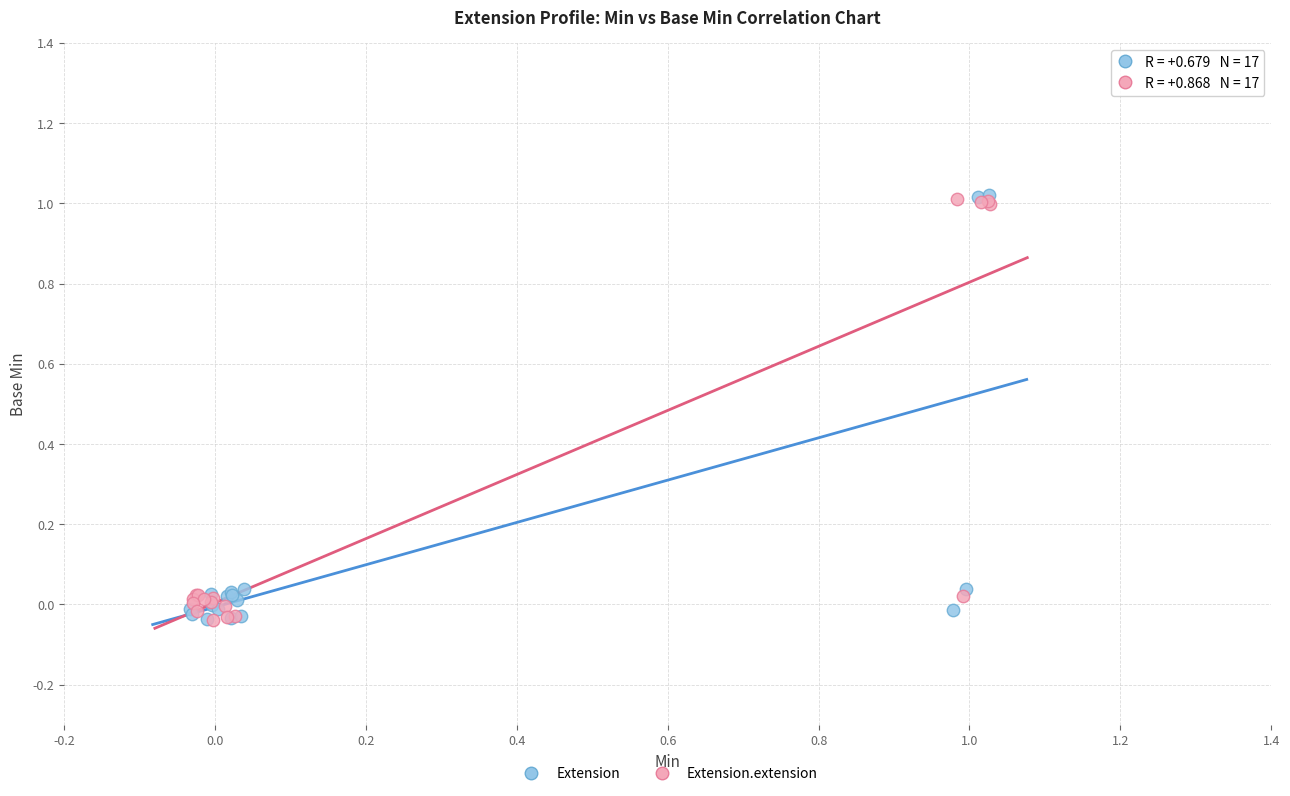

What are all the series names shown in the legend?

Extension, Extension.extension